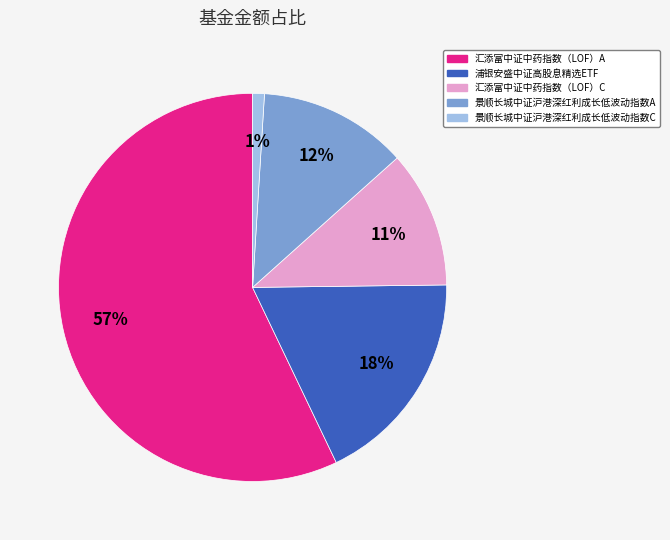

Count the number of slices in the pie.

5